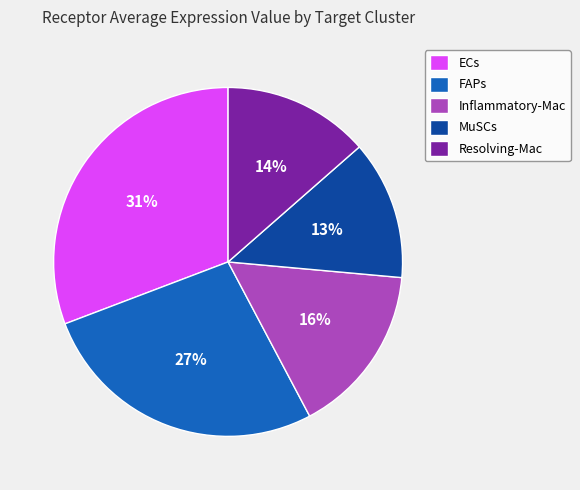

Is the sum of FAPs and Inflammatory-Mac greater than half?

No